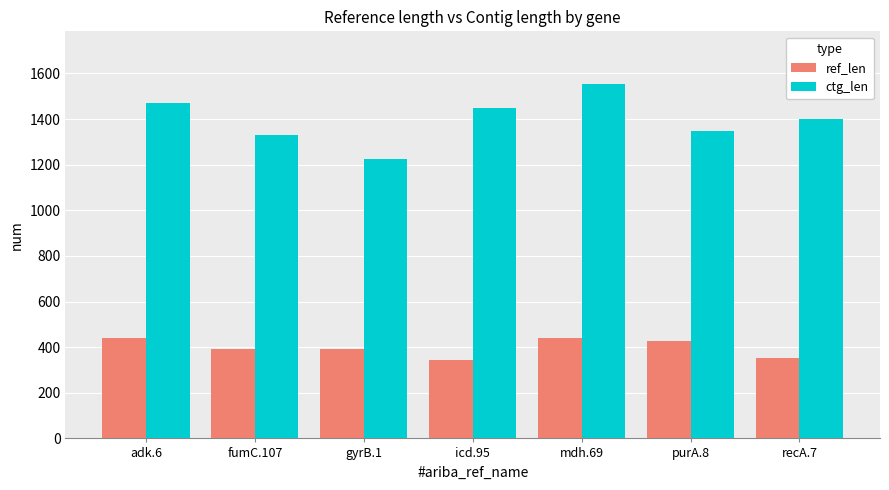

What is the total value across all series at recA.7?

1755